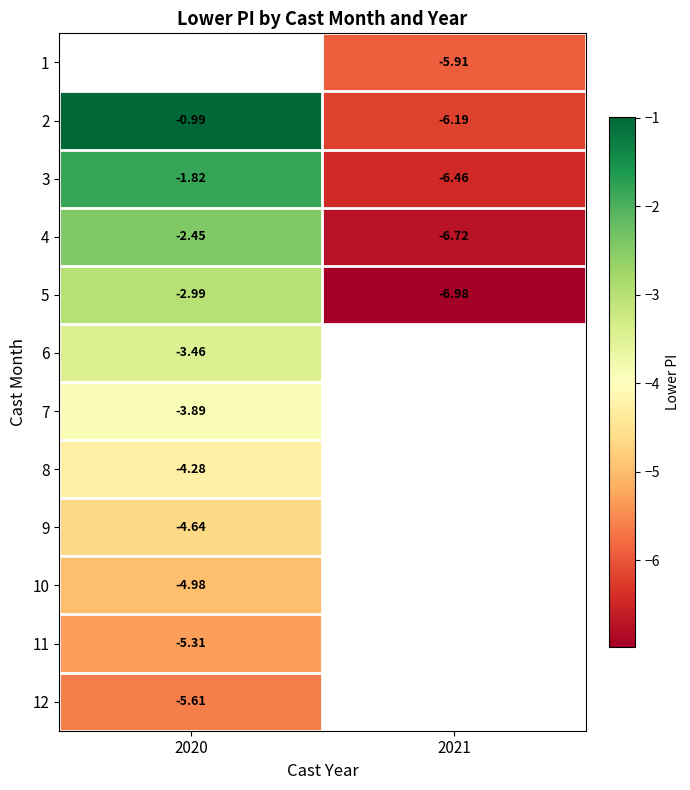

Is the value of 5 at 2020 greater than the value of 11 at 2020?

Yes